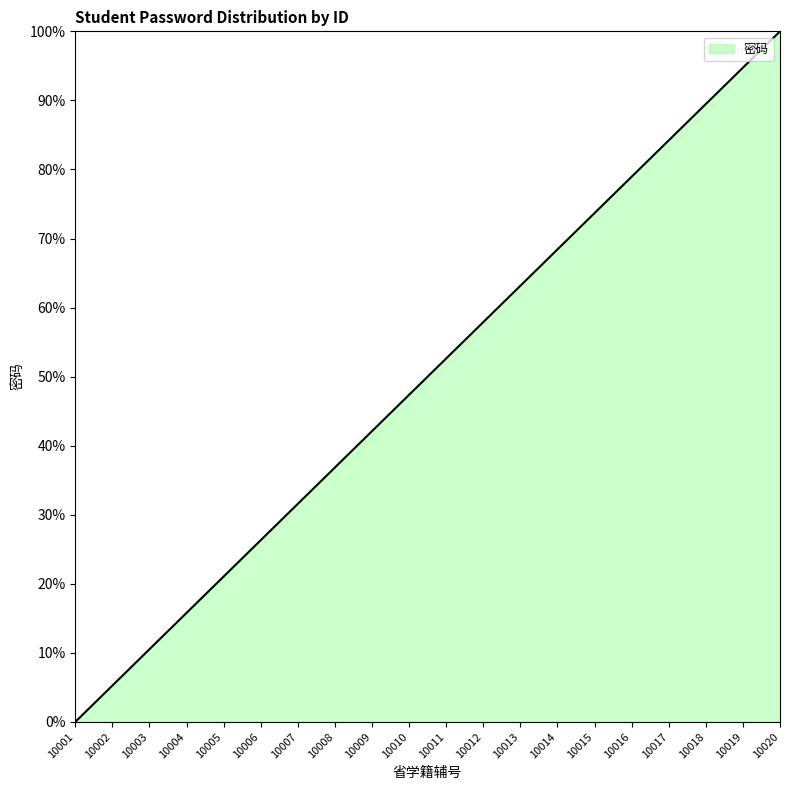

List the labels in order of value, smallest first.

10001, 10002, 10003, 10004, 10005, 10006, 10007, 10008, 10009, 10010, 10011, 10012, 10013, 10014, 10015, 10016, 10017, 10018, 10019, 10020